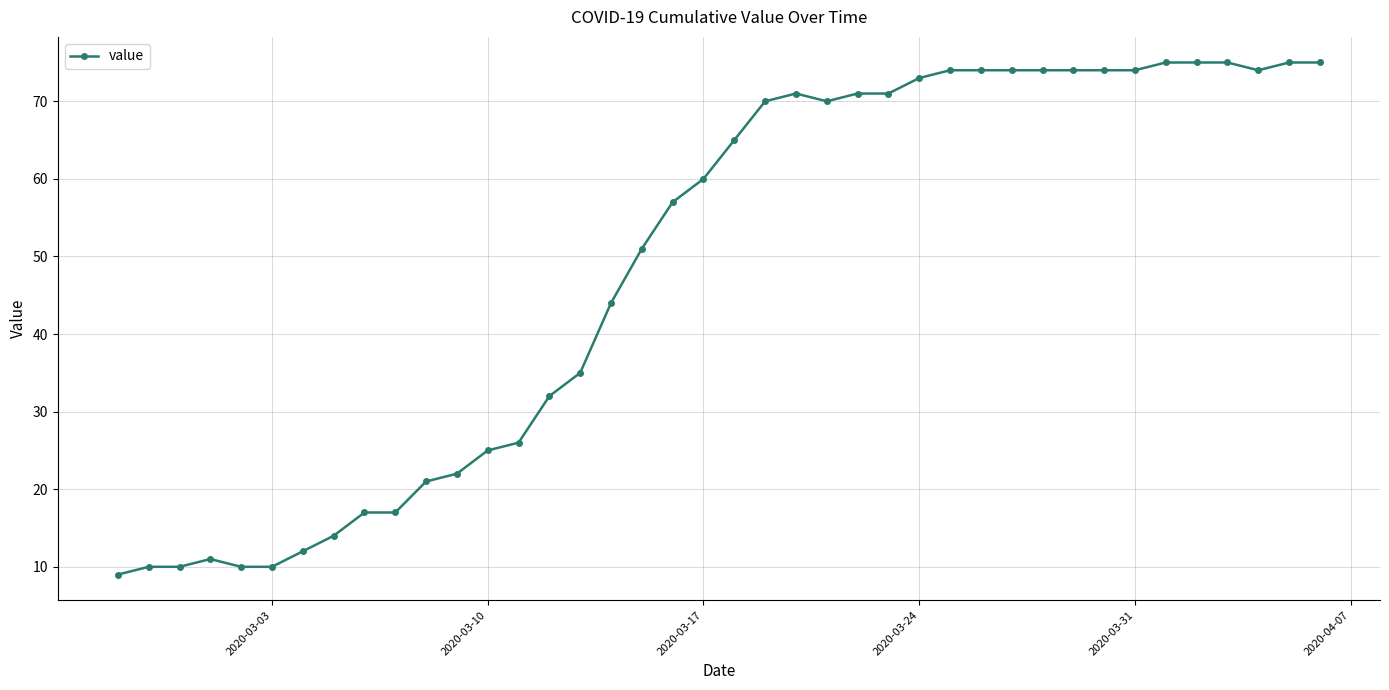

Does the chart have visible grid lines?

Yes